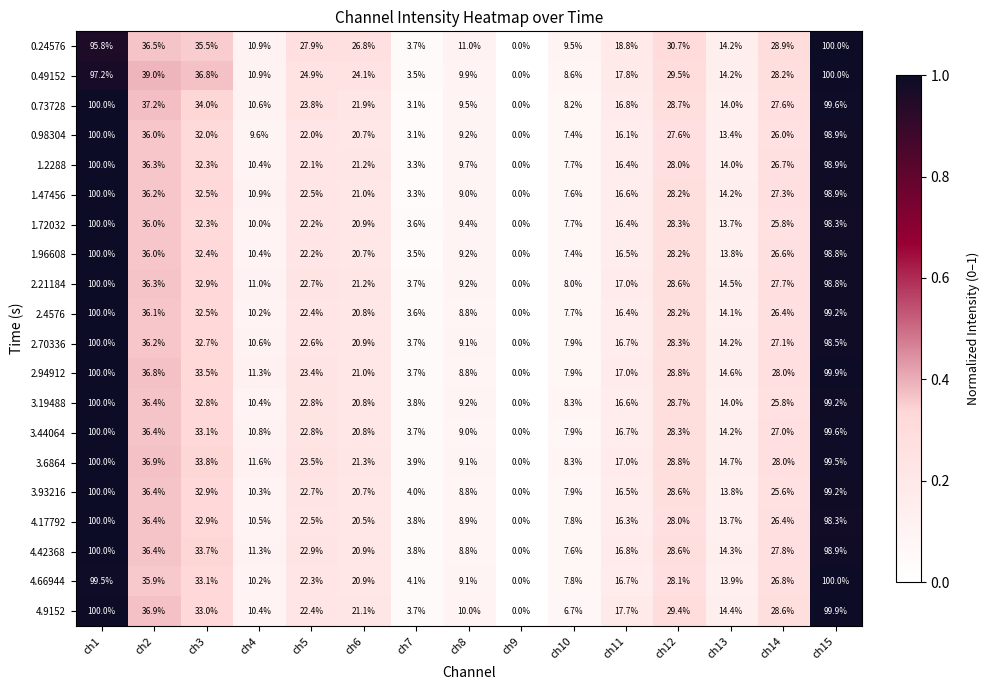

What is the difference between the 1.96608 values at ch8 and ch10?

1.8